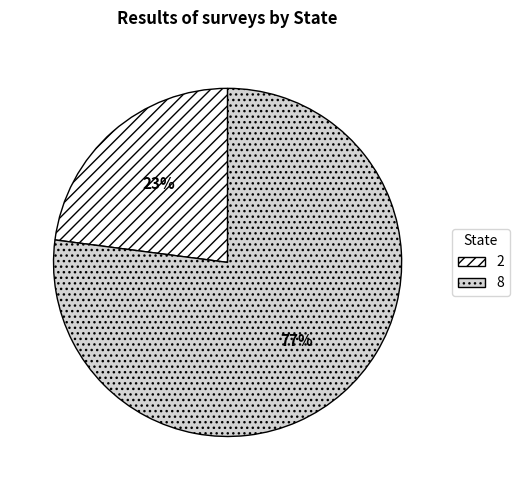

To the nearest percent, what percentage of the pie is 2?

23%